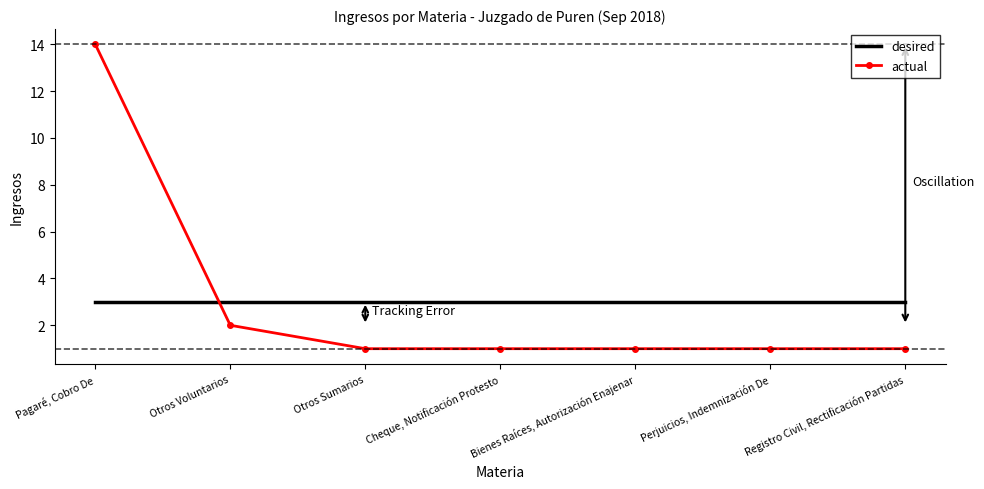

What is the spread (max minus min) of values at Bienes Raíces, Autorización Enajenar?

2